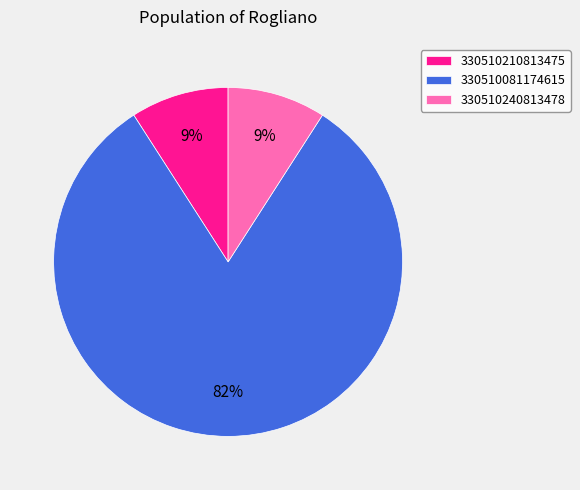

Is it true that 330510081174615 is 75% of the pie?

False